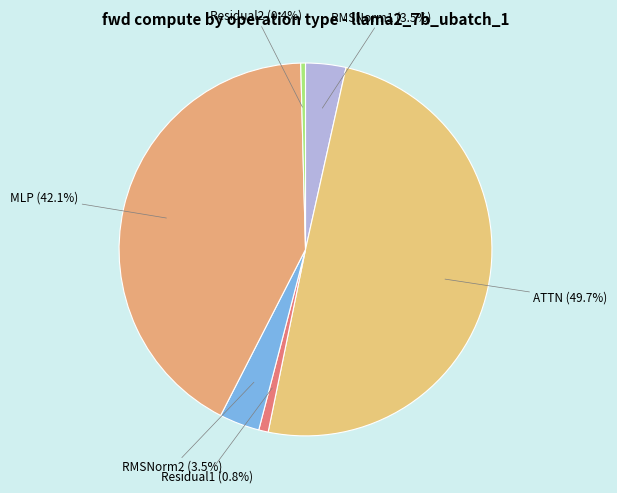

What is the largest slice in the pie chart?

ATTN